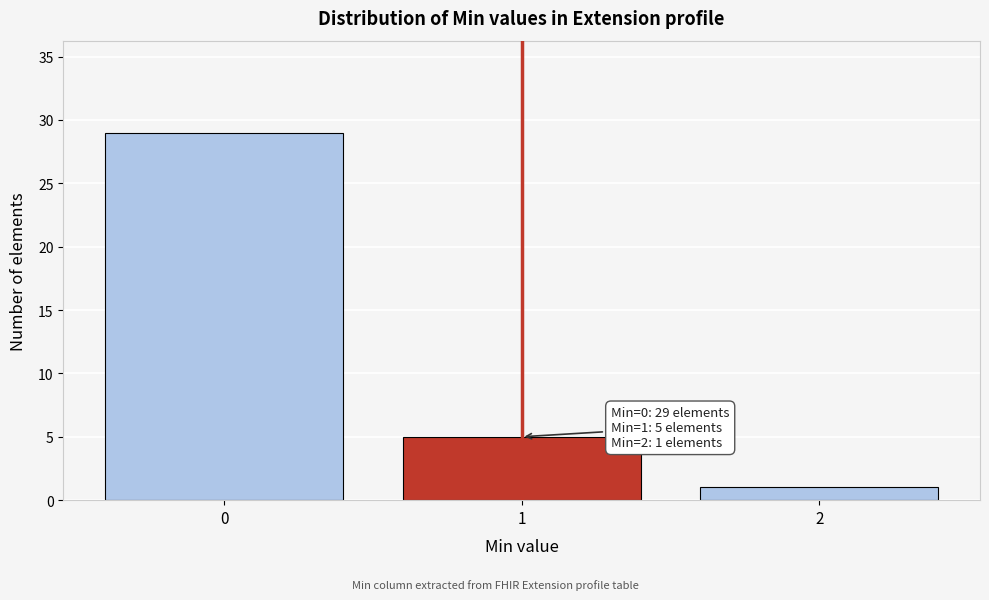

Reading right to left, list all the values displayed in this chart.

1	5	29